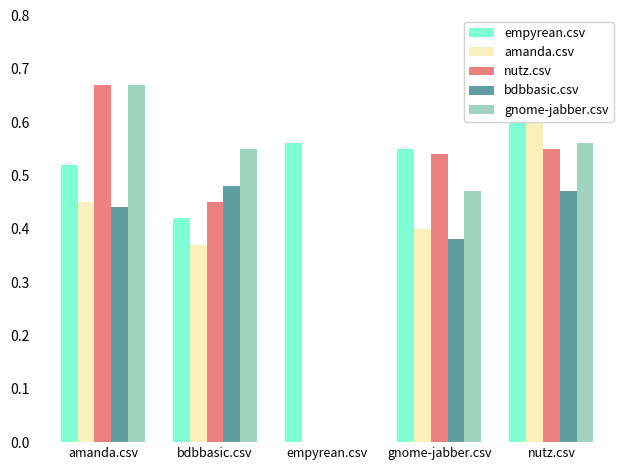

What is the difference between the gnome-jabber.csv values at bdbbasic.csv and empyrean.csv?

0.6